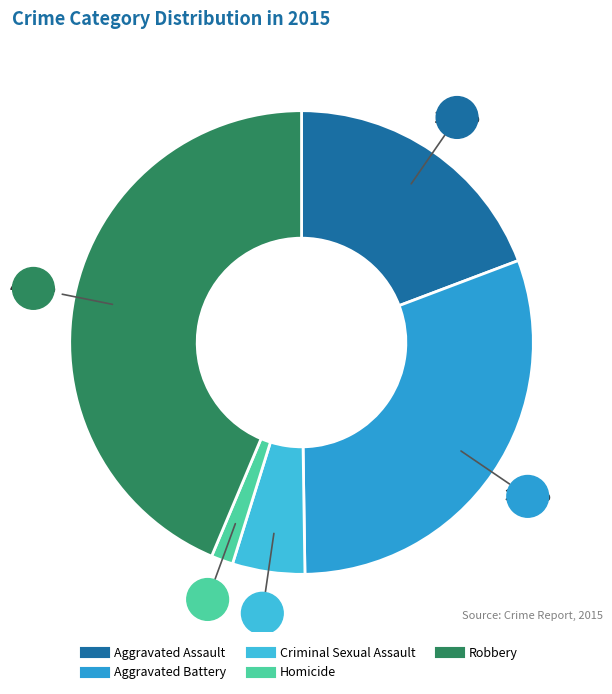

The Criminal Sexual Assault slice represents 1% of the pie. True or false?

False